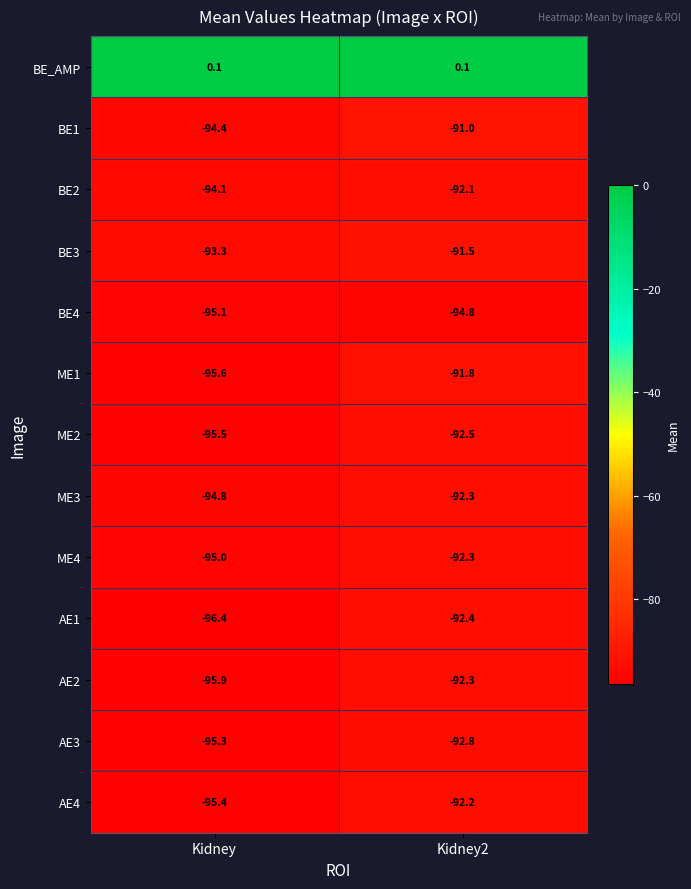

What is the difference between the maximum and minimum values in the BE1 series?

3.4